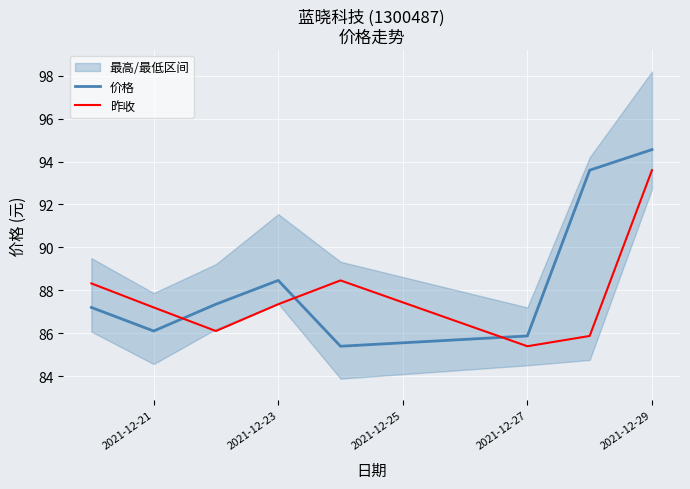

At which label does 昨收 reach its peak?

2021-12-29